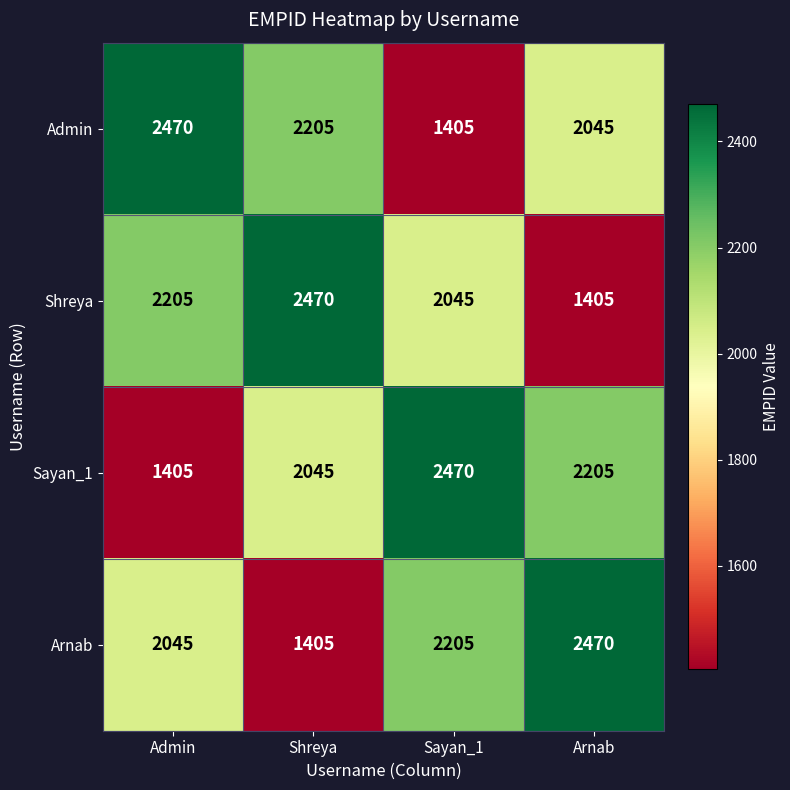

At which label does Sayan_1 reach its peak?

Sayan_1